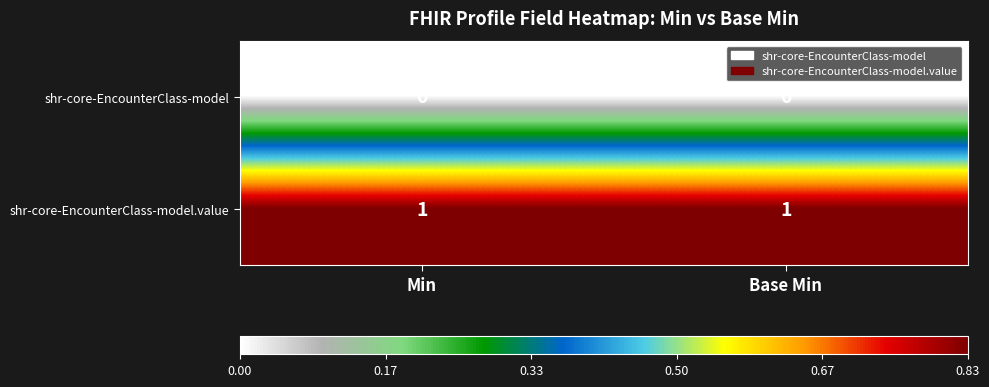

List the series in order of their peak value, lowest first.

shr-core-EncounterClass-model, shr-core-EncounterClass-model.value